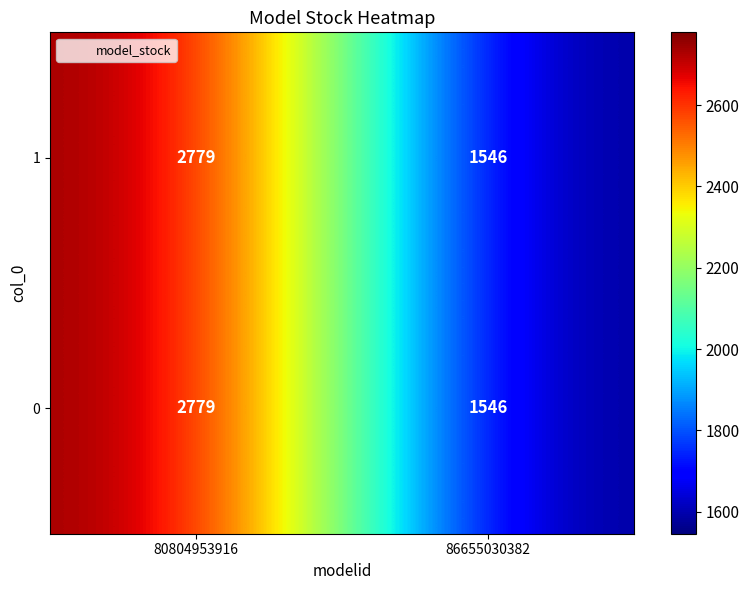

What is the total value across all series at 80804953916?

5558